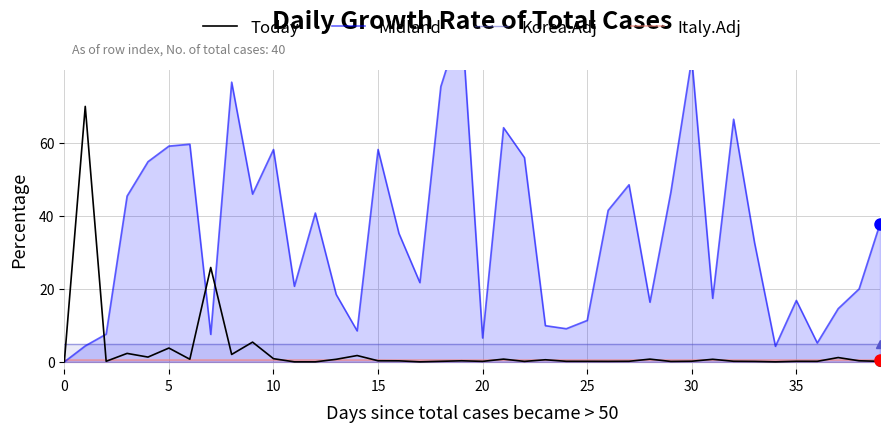

What is the label of the 34th point from the left?

33